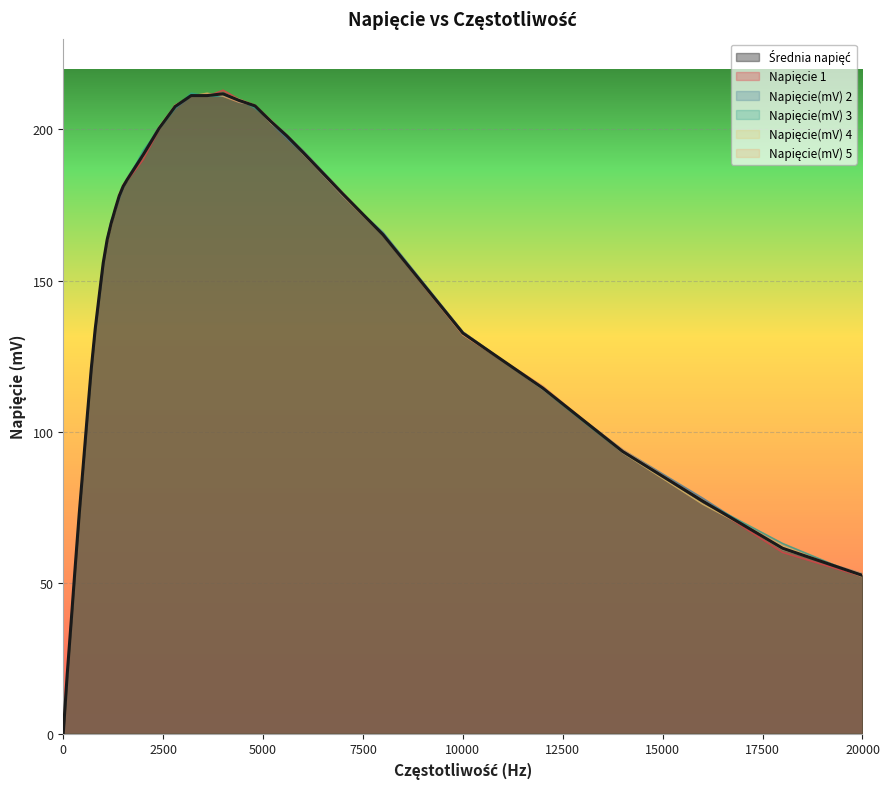

What is the total value across all series at 10000?

795.6